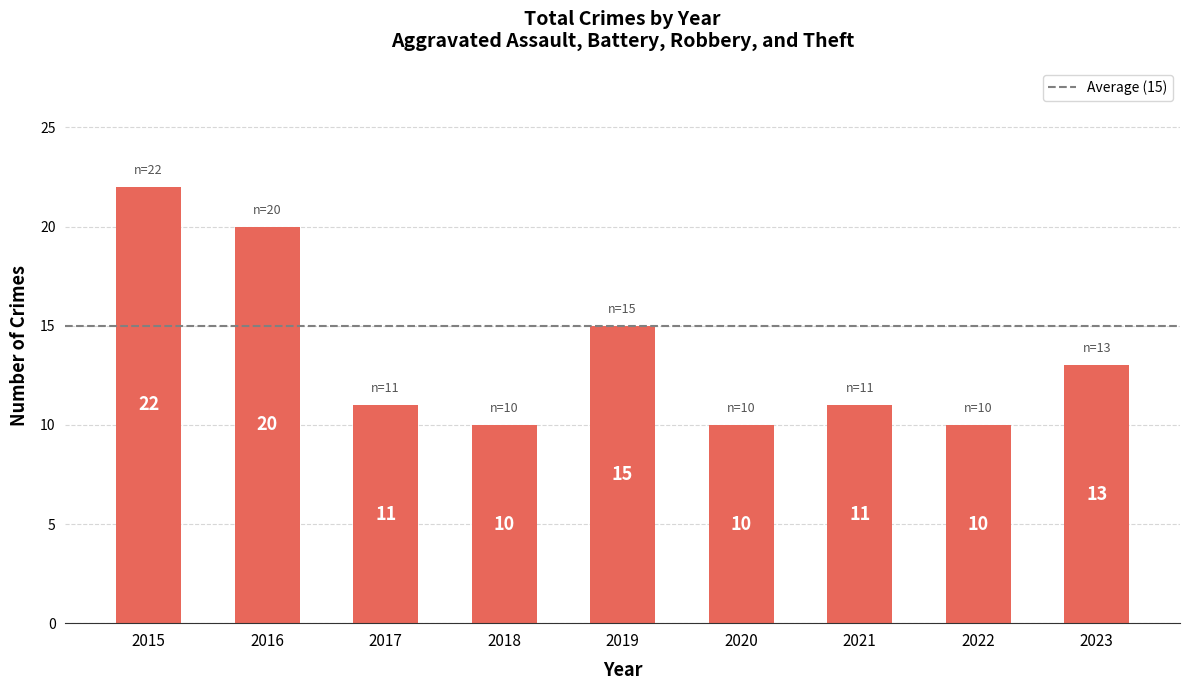

What is the sum of the values at 2017 and 2021?

22